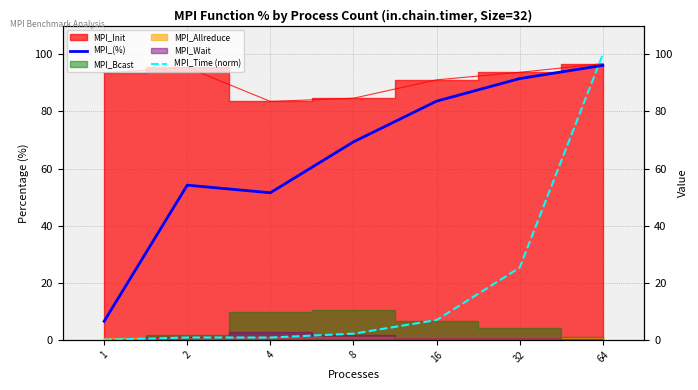

How many data points in MPI_Time (norm) are less than 2?

3